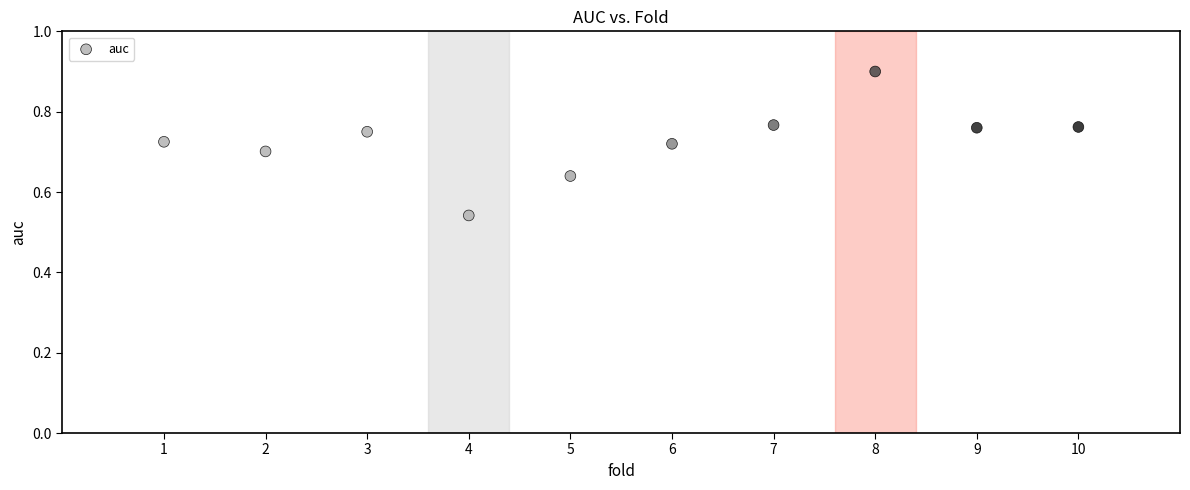

What is the range of X values (max minus min)?

9.0